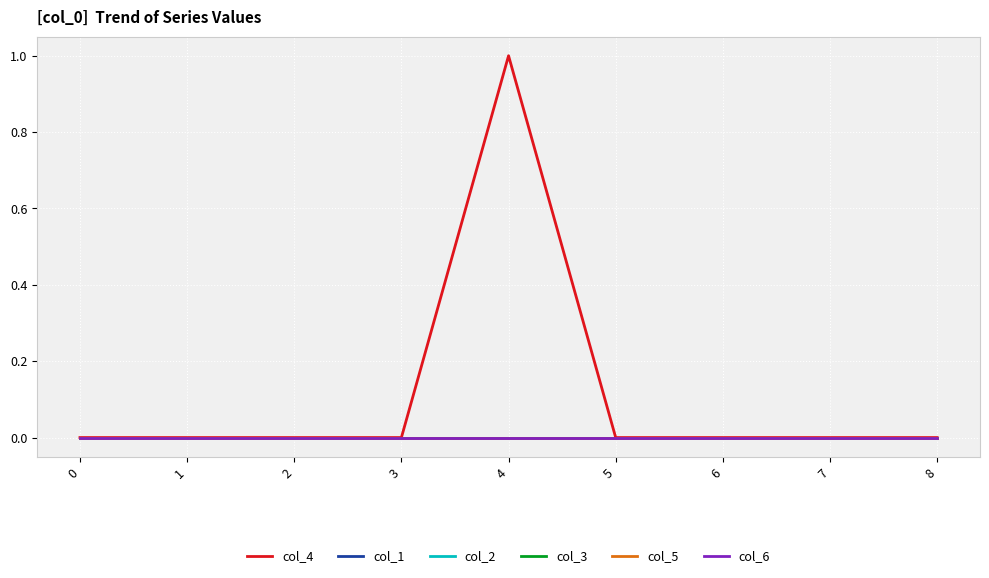

Is this an area chart (filled region under the line)?

No